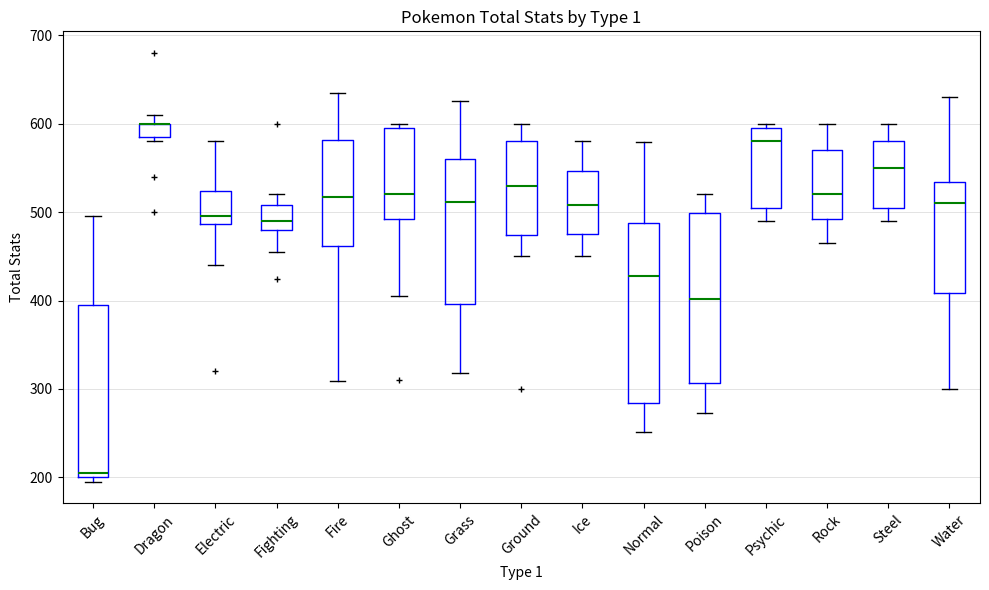

Reading left to right, transcribe this box plot: for each box, give where its median line is, the range the box spans, and where its two whiskers end, as read against the y-axis. The values are not printed on the chart, so give them approximately, as read against the axis.

Bug: median 210, box 200 to 400, whiskers 200 (just below the box's lower edge) to 500
Dragon: median 600 (drawn on the box's upper edge), box 590 to 600, whiskers 580 to 610
Electric: median 500, box 490 to 520, whiskers 440 to 580
Fighting: median 490, box 480 to 510, whiskers 460 to 520
Fire: median 520, box 460 to 580, whiskers 310 to 630
Ghost: median 520, box 490 to 600, whiskers 410 to 600 (just above the box's upper edge)
Grass: median 510, box 400 to 560, whiskers 320 to 630
Ground: median 530, box 470 to 580, whiskers 450 to 600
Ice: median 510, box 480 to 550, whiskers 450 to 580
Normal: median 430, box 280 to 490, whiskers 250 to 580
Poison: median 400, box 310 to 500, whiskers 270 to 520
Psychic: median 580, box 510 to 600, whiskers 490 to 600 (just above the box's upper edge)
Rock: median 520, box 490 to 570, whiskers 470 to 600
Steel: median 550, box 510 to 580, whiskers 490 to 600
Water: median 510, box 410 to 530, whiskers 300 to 630